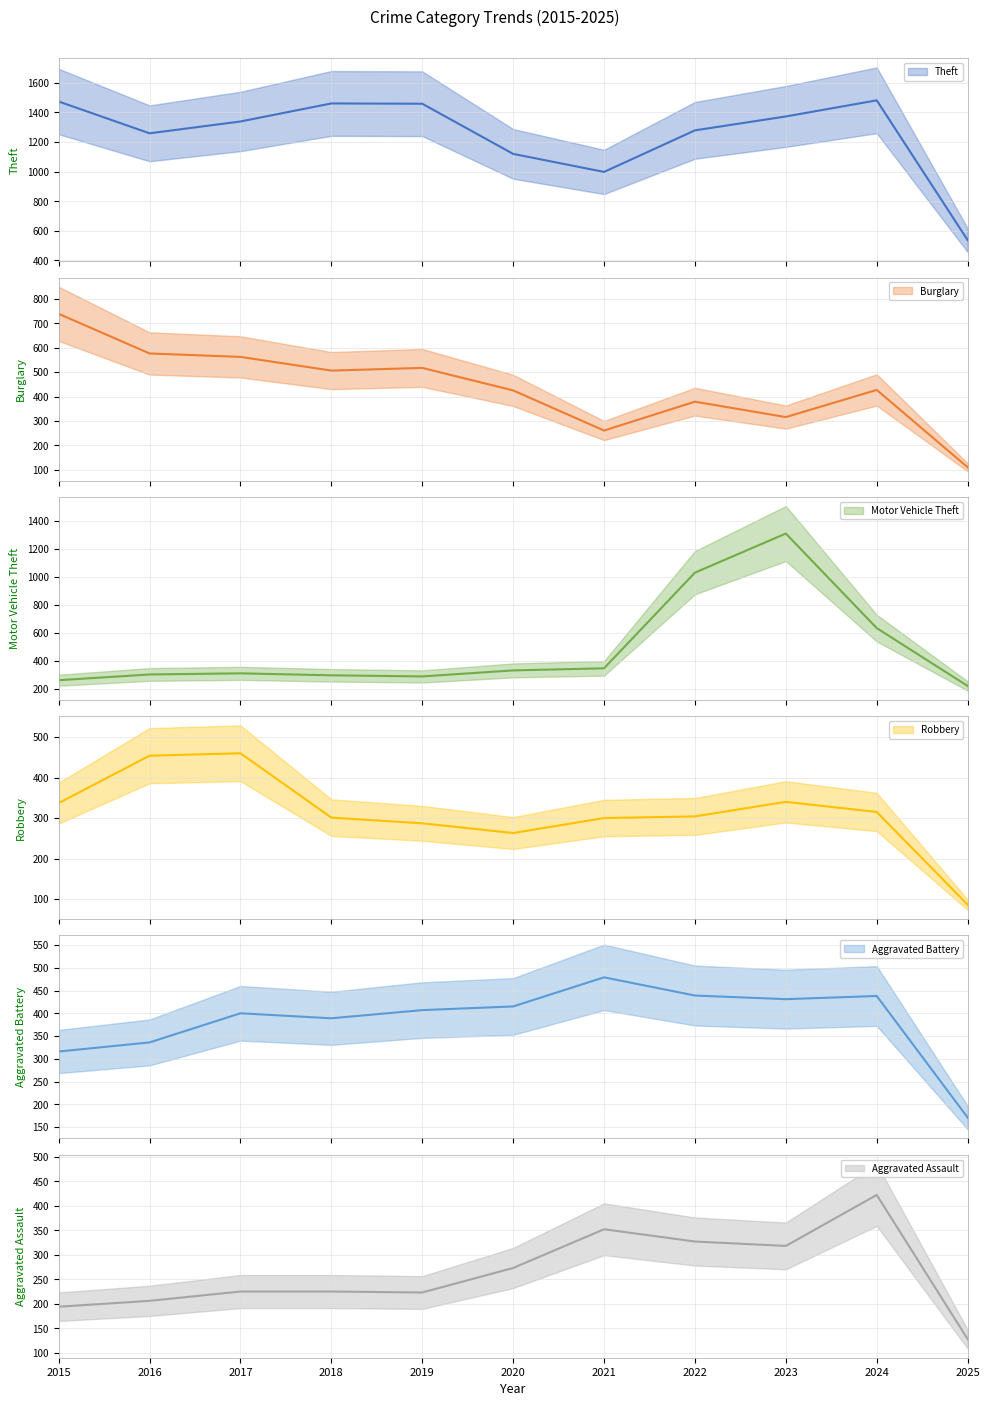

What is the difference between the maximum and second lowest values in the Aggravated Assault series?

228